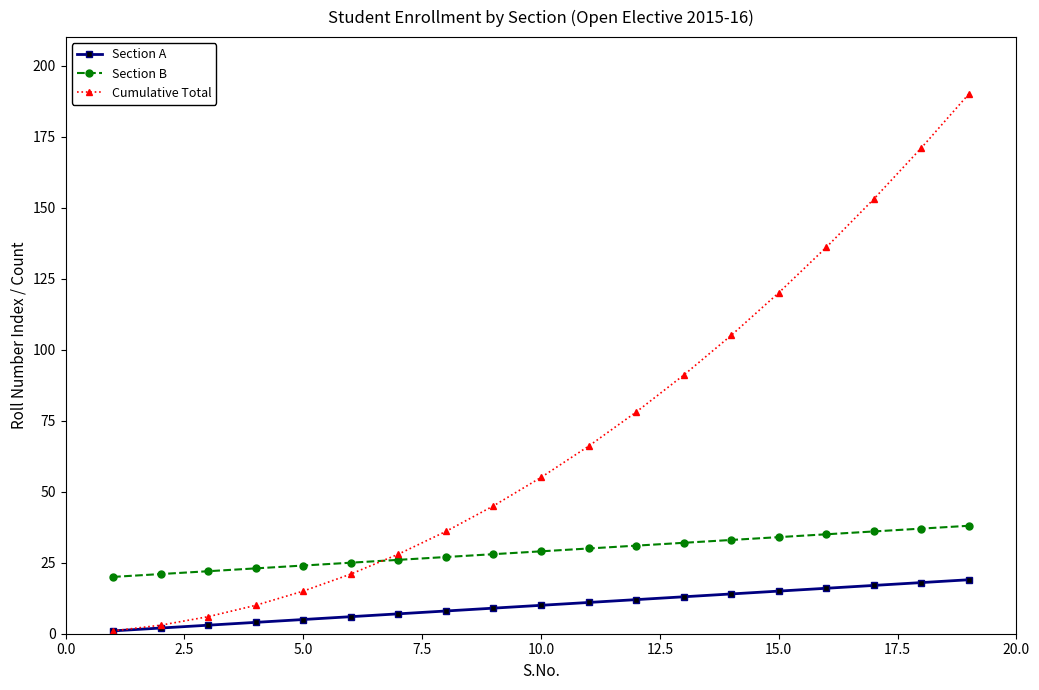

Which series has the largest range (max minus min)?

Cumulative Total